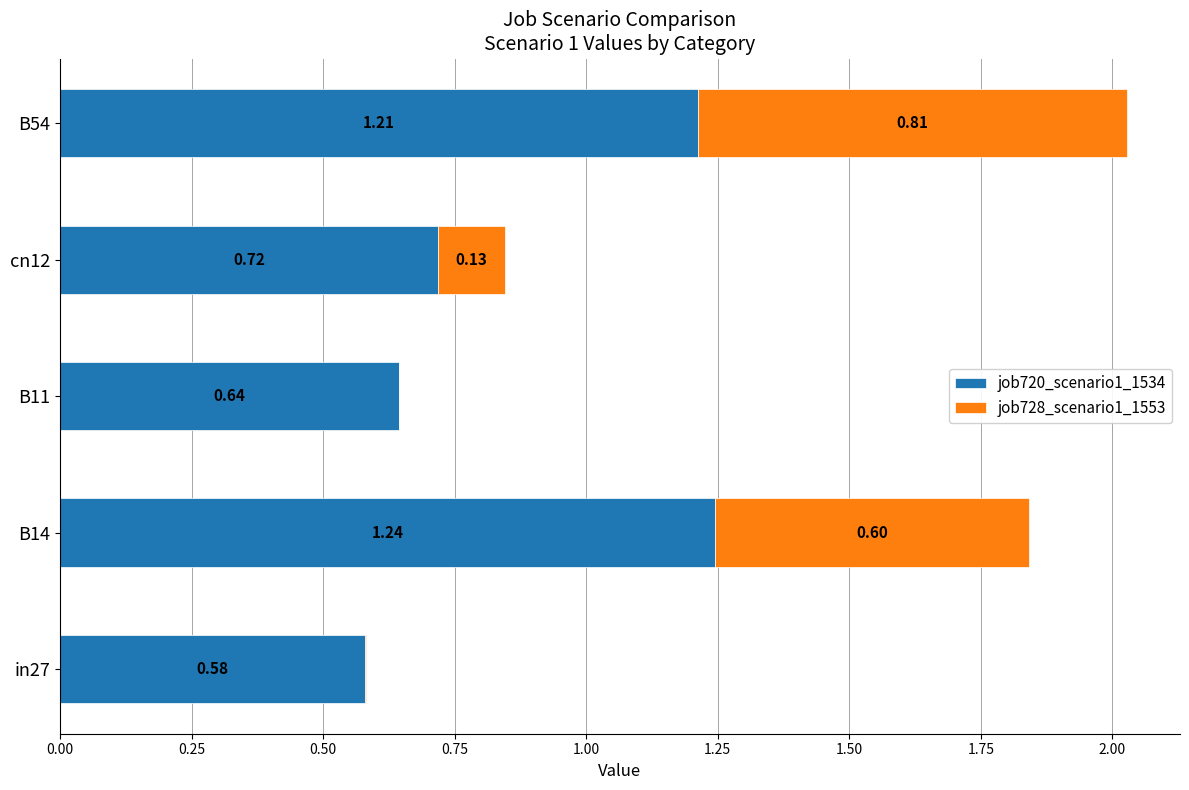

At which category is the sum across all series the highest?

B54